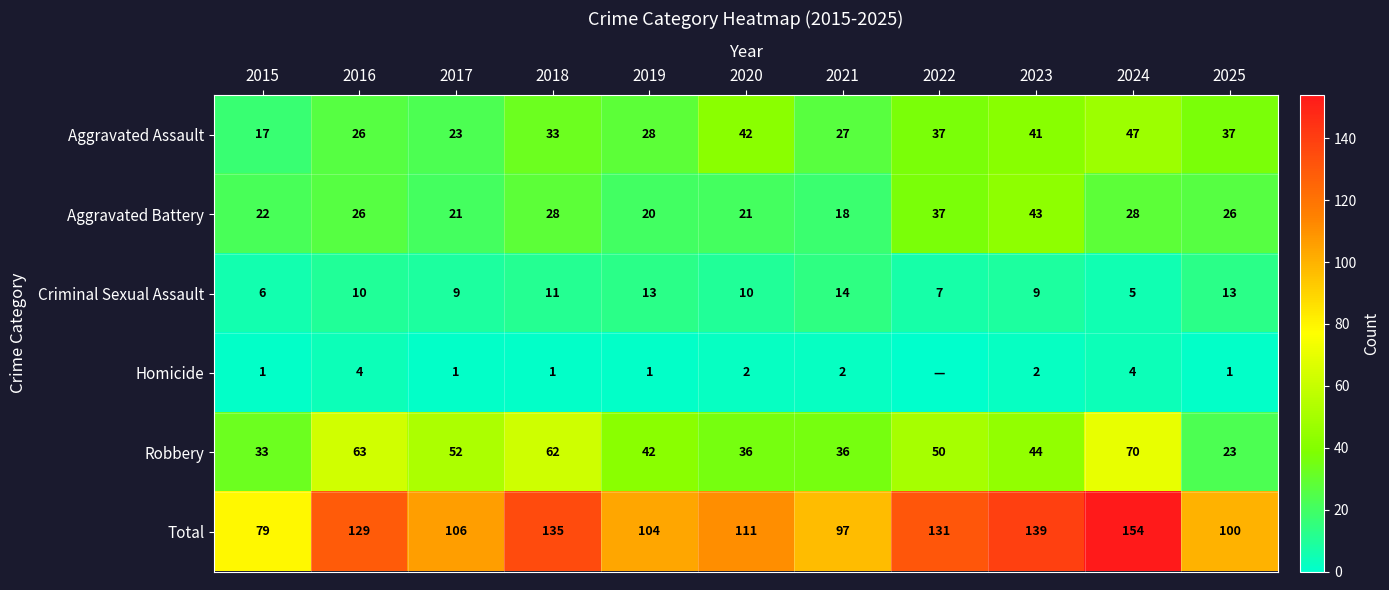

How many values in the Total series are below 111?

5